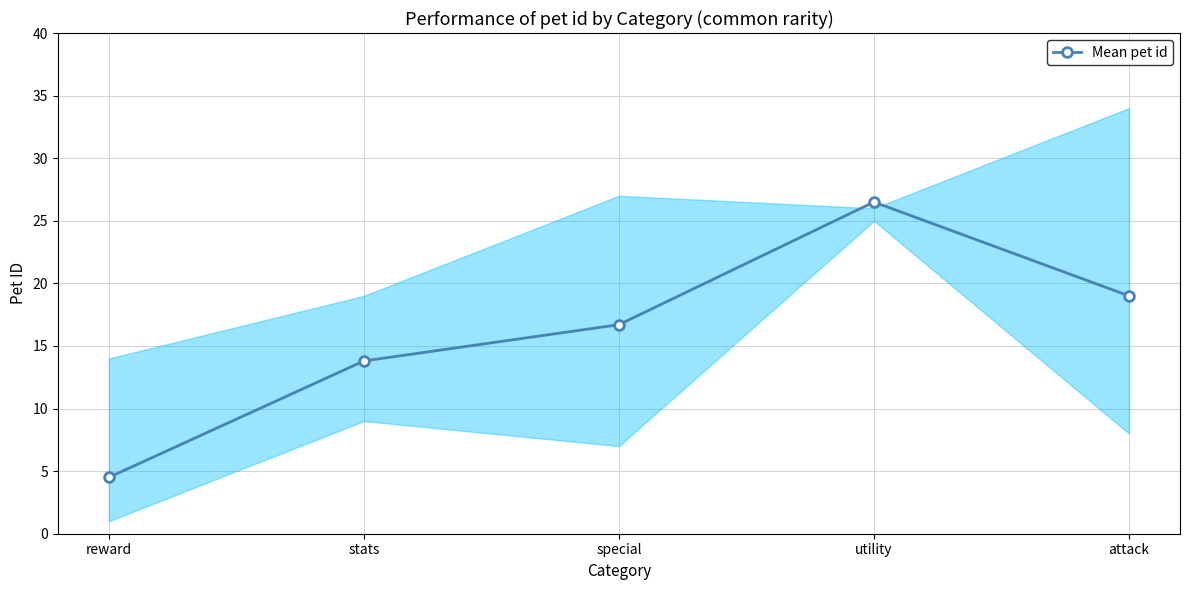

Rank the categories by value from lowest to highest.

reward, stats, special, attack, utility